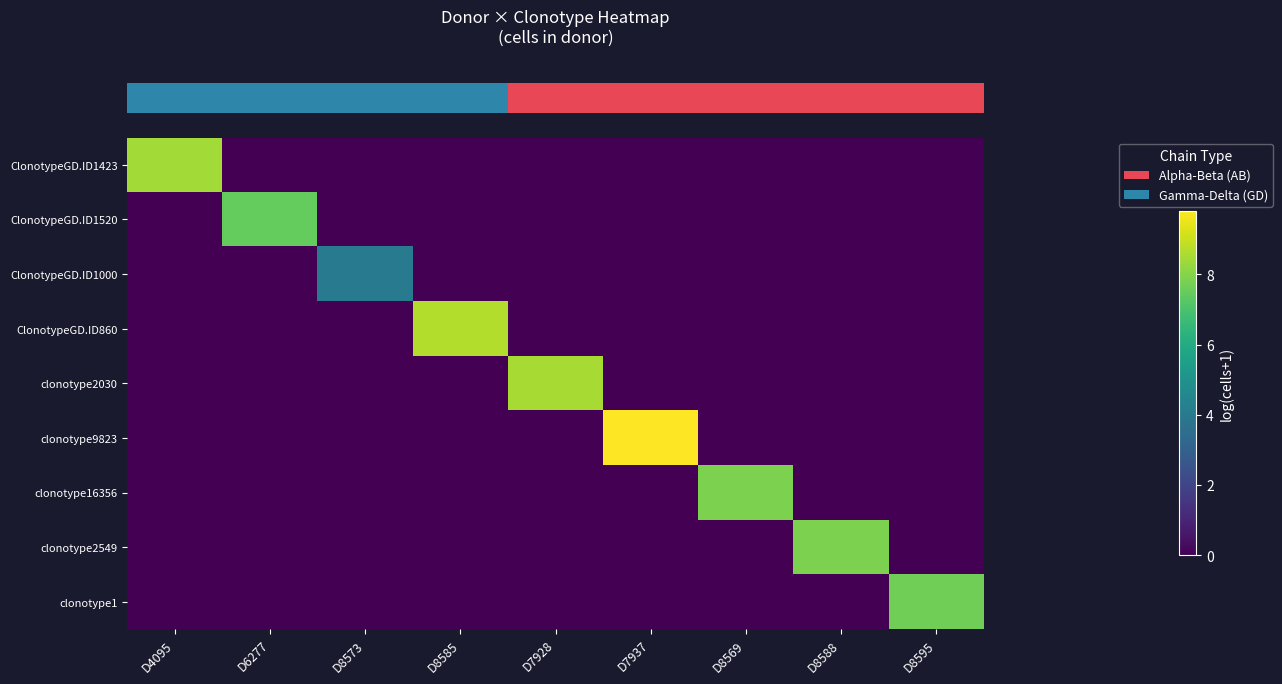

What is the spread (max minus min) of values at D6277?

7.5